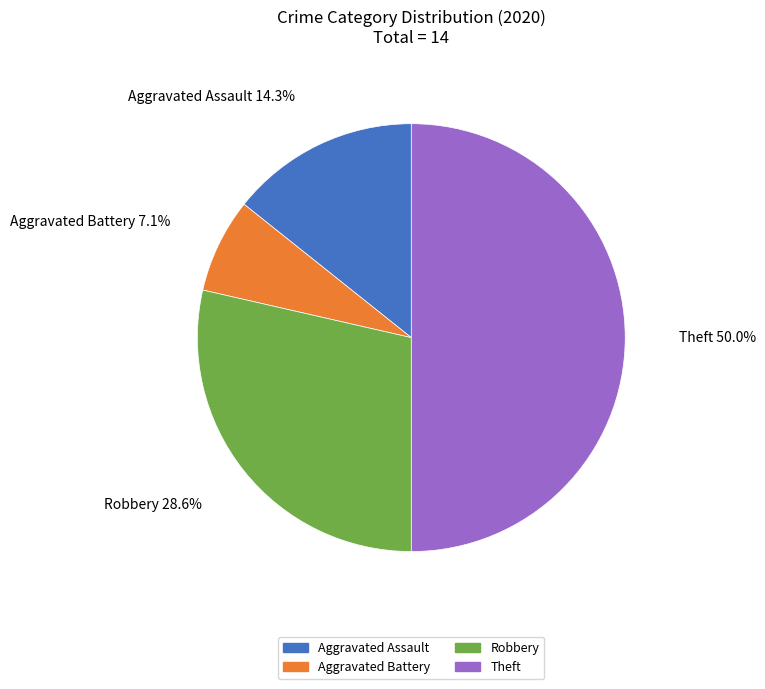

What portion of the pie excludes Aggravated Assault?

85.7%